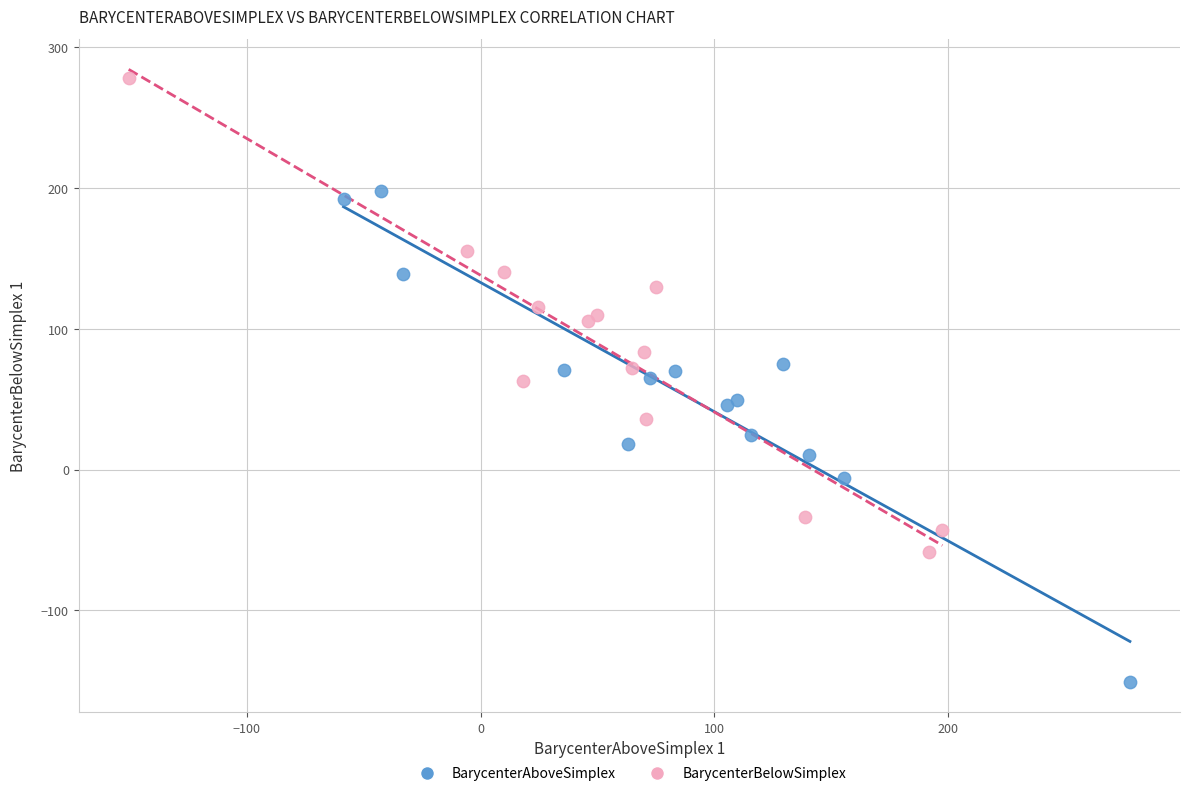

What are all the series names shown in the legend?

BarycenterAboveSimplex, BarycenterBelowSimplex